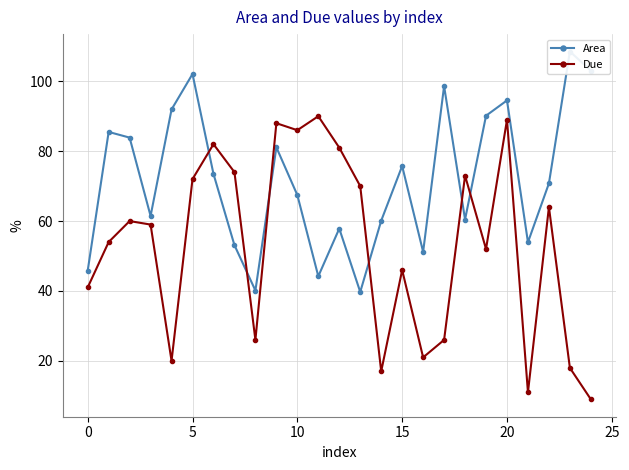

What is the average value of the Due series?

53